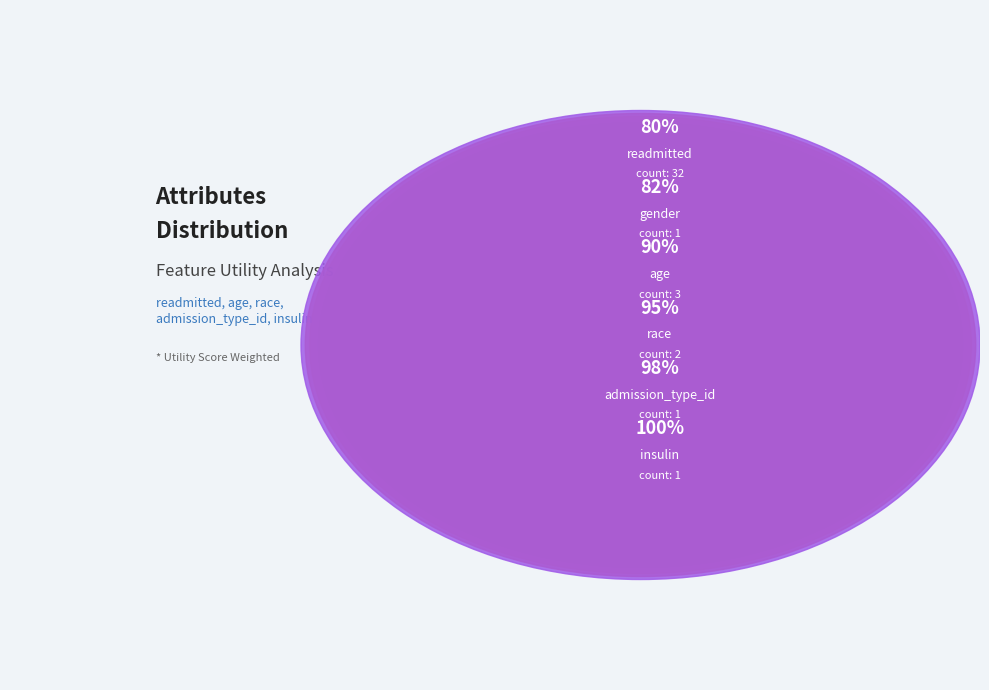

What is the change in value from gender to race?

+1